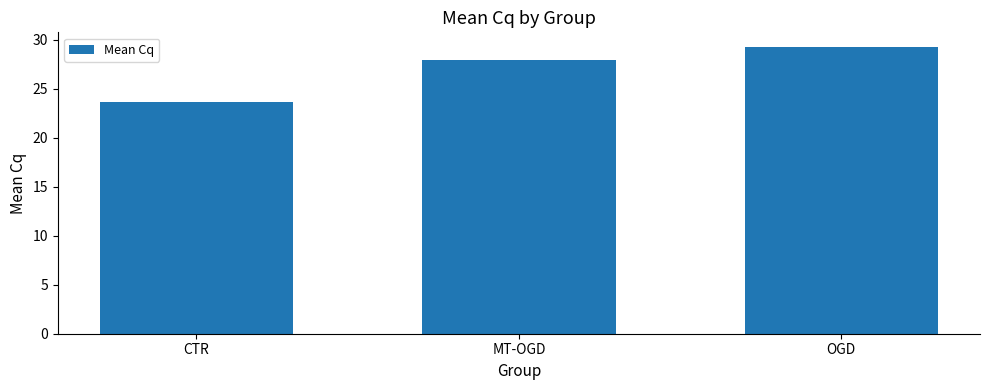

Which label corresponds to the smallest value in the chart?

CTR